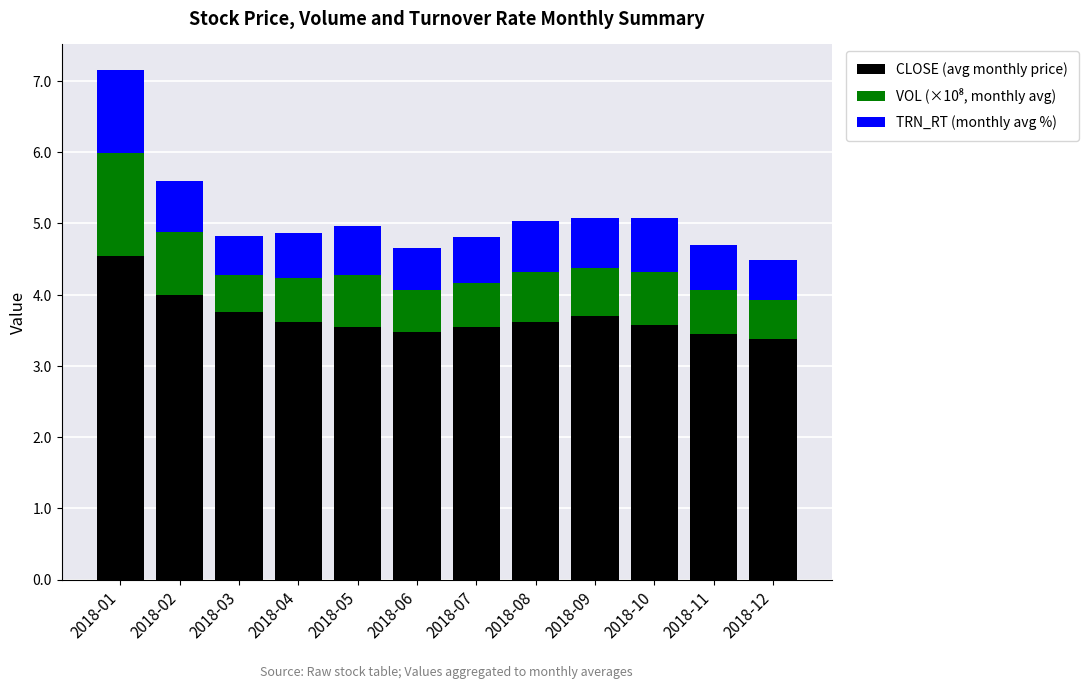

What is the average value of the CLOSE (avg monthly price) series?

3.7